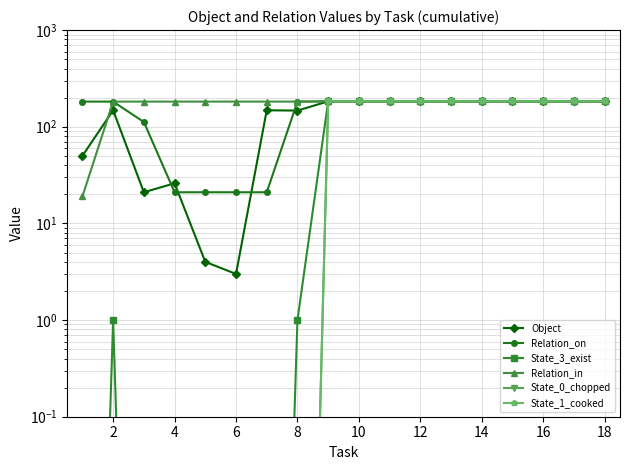

What is the approximate value of State_3_exist at 14?

183.0